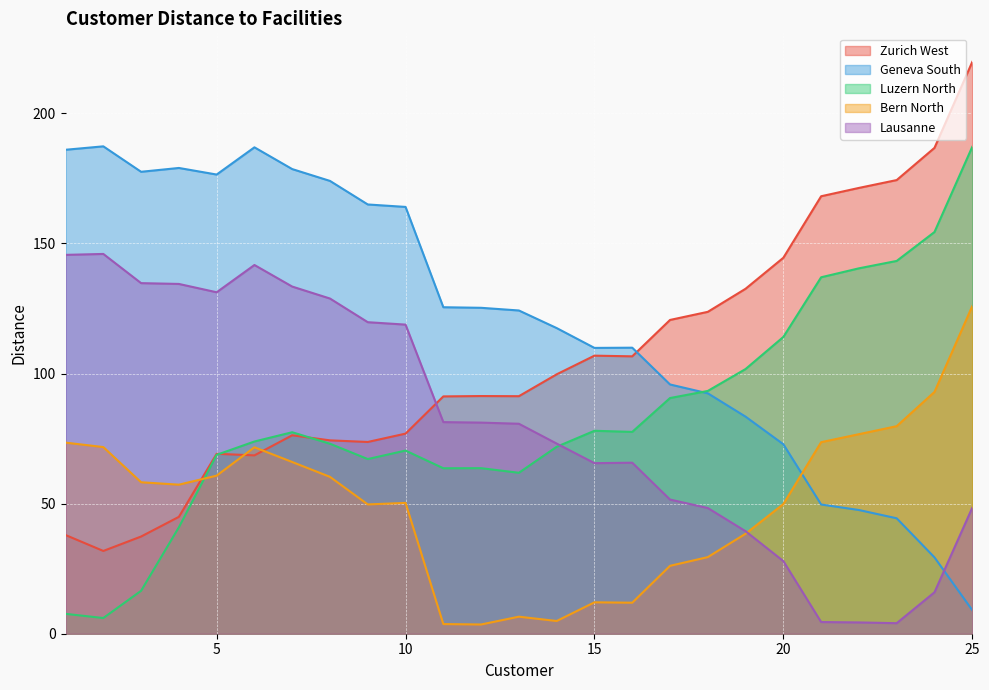

Reading right to left, extract all data points from this chart.

Zurich West: 25=219.7	24=186.7	23=174.3	22=171.3	21=168.1	20=144.5	19=132.6	18=123.7	17=120.6	16=106.6	15=106.9	14=99.7	13=91.3	12=91.3	11=91.2	10=76.9	9=73.7	8=74.3	7=76.3	6=68.5	5=69.1	4=44.9	3=37.4	2=31.8	1=37.9
Geneva South: 25=9.1	24=29.3	23=44.4	22=47.5	21=49.7	20=72.8	19=83.4	18=92.4	17=95.8	16=109.9	15=109.8	14=117.5	13=124.2	12=125.2	11=125.5	10=164.0	9=165.0	8=174.0	7=178.6	6=186.9	5=176.5	4=179.0	3=177.5	2=187.3	1=186.0
Luzern North: 25=187.1	24=154.4	23=143.3	22=140.4	21=137.0	20=114.0	19=101.7	18=93.3	17=90.6	16=77.6	15=78.0	14=71.8	13=61.9	12=63.6	11=63.6	10=70.4	9=67.1	8=73.0	7=77.4	6=73.9	5=68.8	4=40.9	3=16.5	2=6.0	1=7.6
Bern North: 25=125.9	24=92.9	23=79.8	22=76.7	21=73.6	20=49.8	19=38.4	18=29.4	17=26.1	16=11.9	15=12.1	14=4.9	13=6.5	12=3.5	11=3.7	10=50.3	9=49.7	8=60.3	7=66.0	6=71.7	5=60.8	4=57.3	3=58.2	2=71.7	1=73.4
Lausanne: 25=48.4	24=15.9	23=4.0	22=4.3	21=4.5	20=27.9	19=39.4	18=48.3	17=51.6	16=65.7	15=65.5	14=73.1	13=80.7	12=81.1	11=81.3	10=118.8	9=119.7	8=128.8	7=133.4	6=141.7	5=131.2	4=134.4	3=134.7	2=145.9	1=145.6